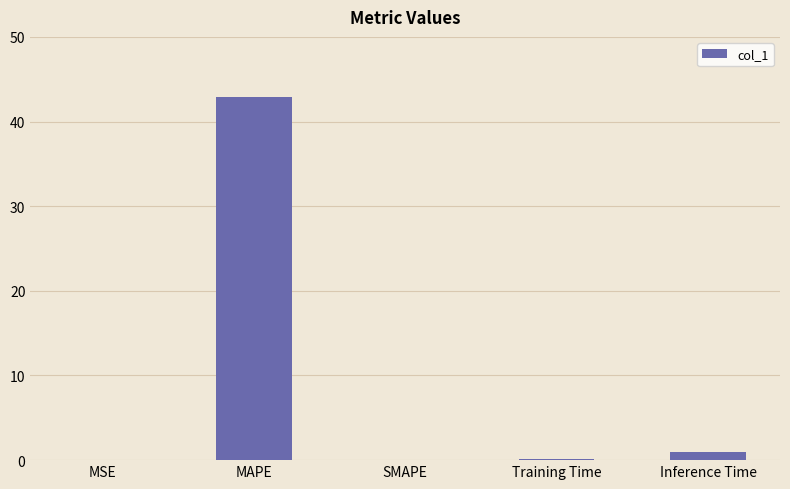

How many data points does each series have?

5